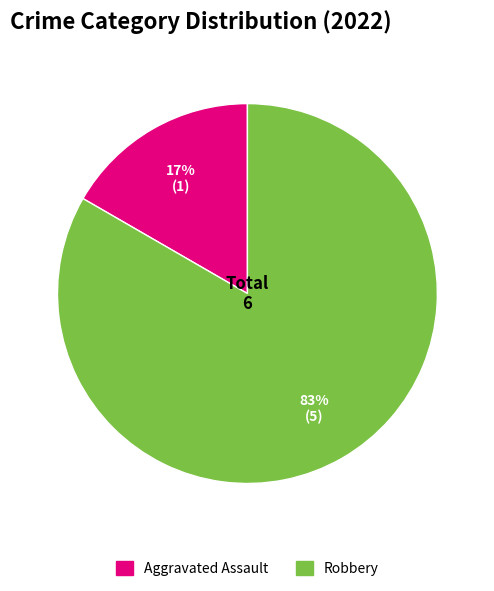

How many segments does this pie chart have?

2